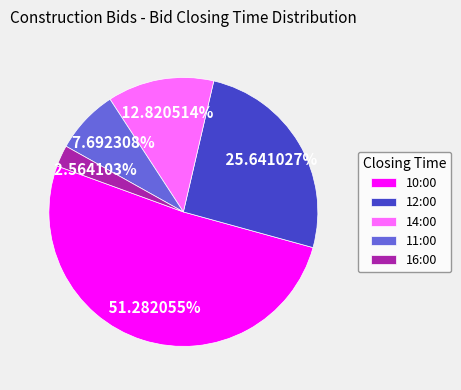

How many slices are in this pie chart?

5